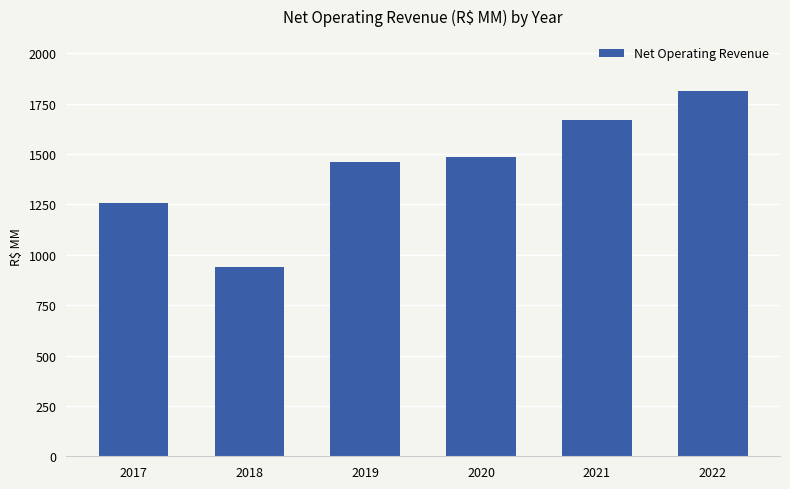

What is the difference between the maximum and minimum values?

875.1